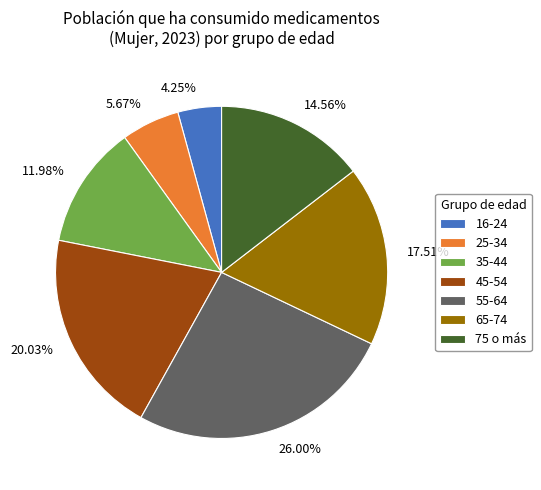

Is it true that 65-74 is 29% of the pie?

False